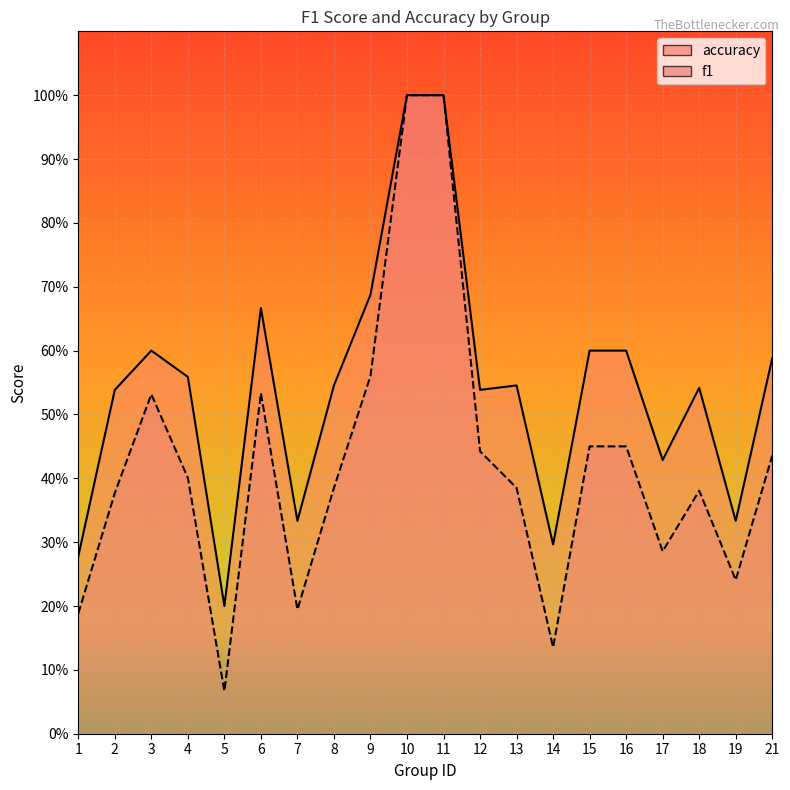

Which series has the largest range (max minus min)?

f1_line